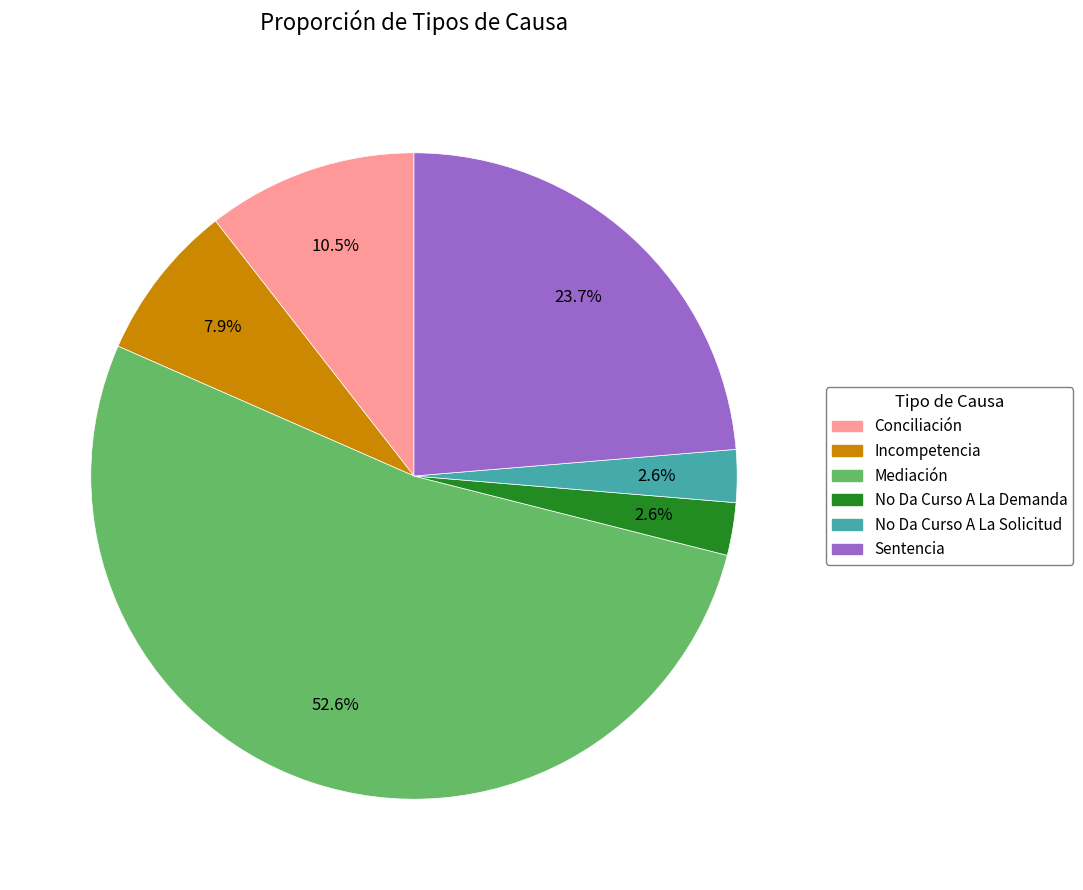

Count the number of slices in the pie.

6